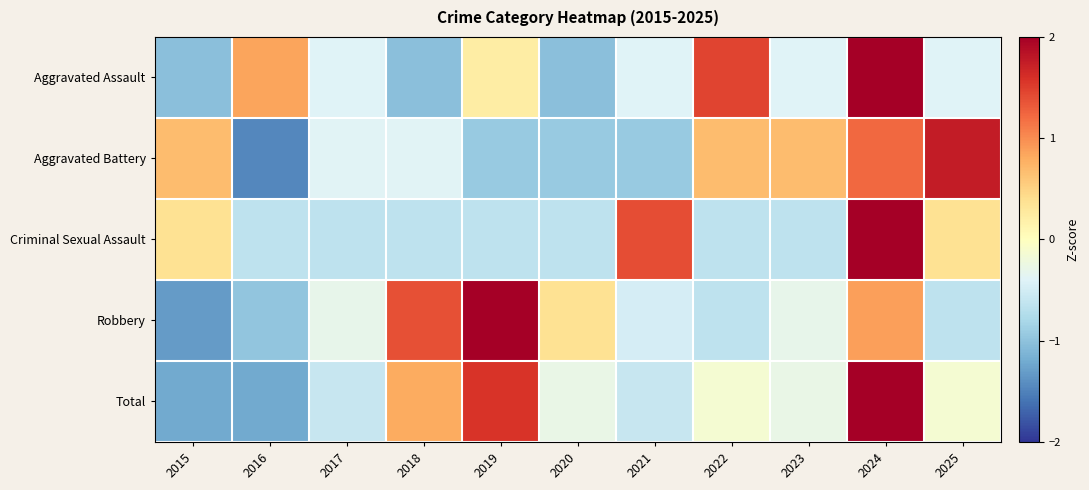

Rank the series at 2021 from highest to lowest value.

Criminal Sexual Assault, Aggravated Assault, Robbery, Total, Aggravated Battery